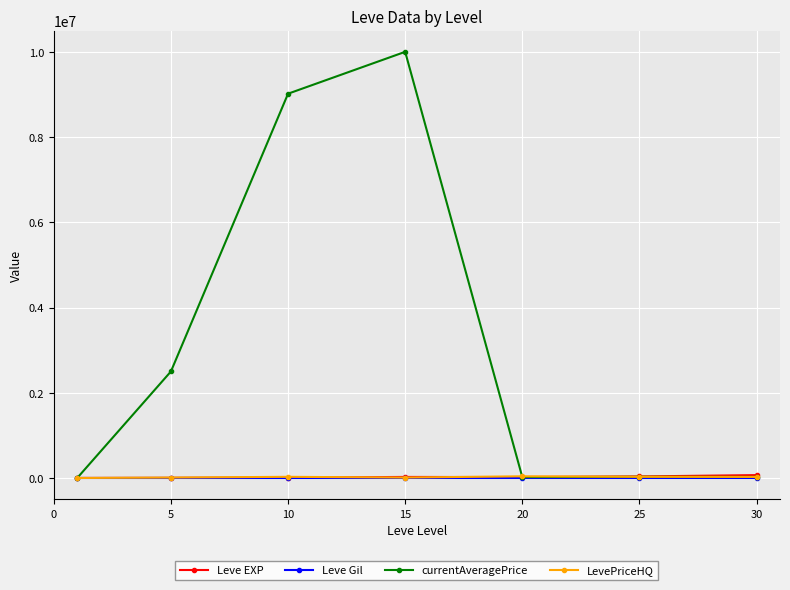

Which series has the largest range (max minus min)?

currentAveragePrice